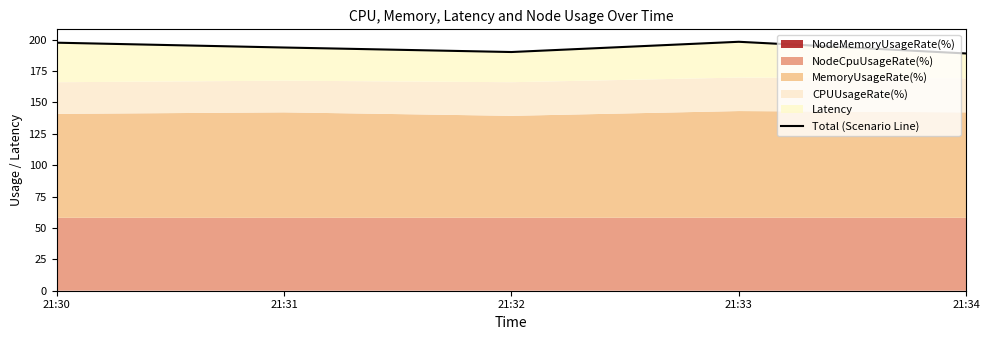

What value does the data have at 21:31?

193.8